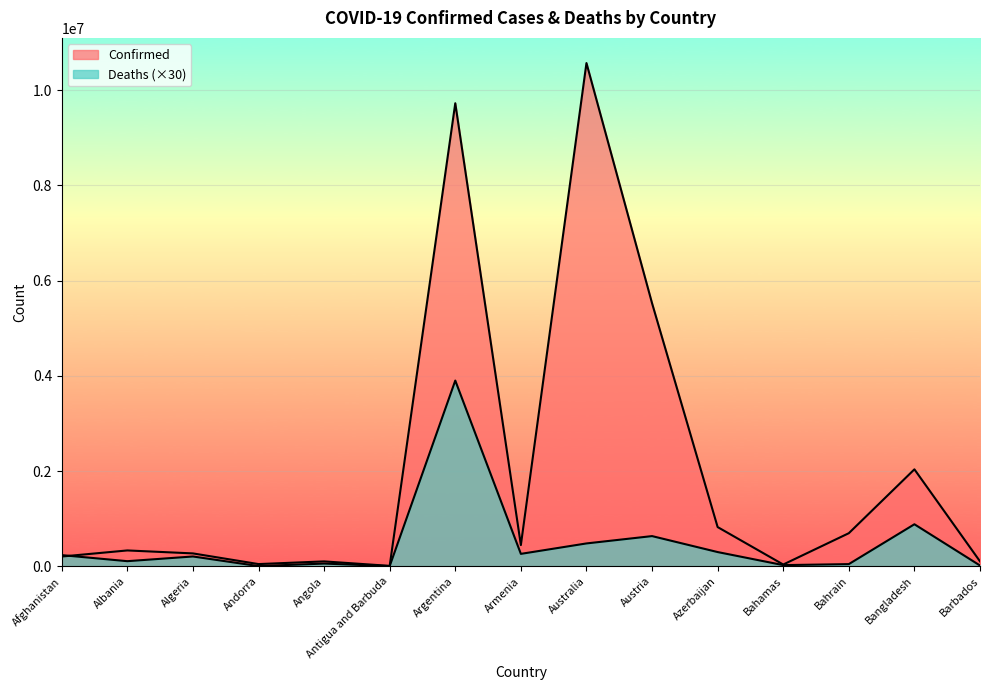

The value of Confirmed at Barbados is 103545. True or false?

True